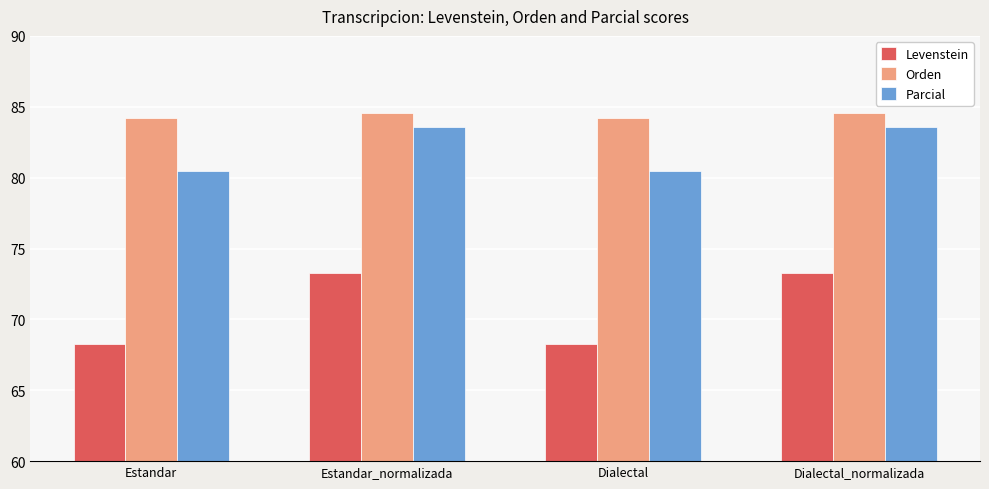

Which series has the largest total across all categories?

Orden